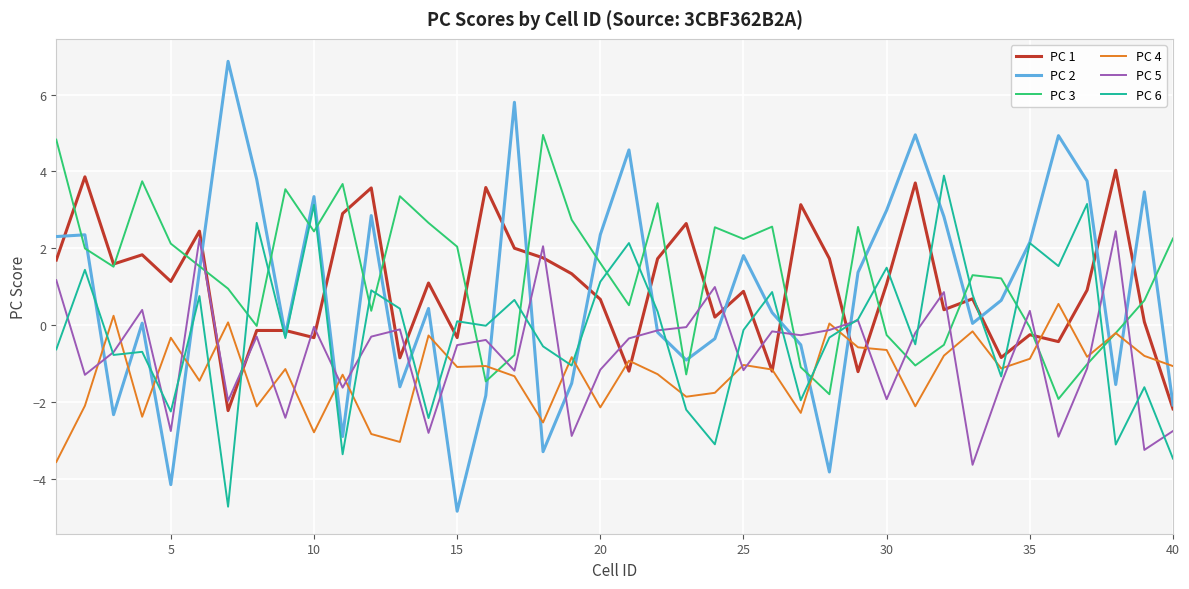

True or false: PC 5 and PC 1 intersect in this chart.

True